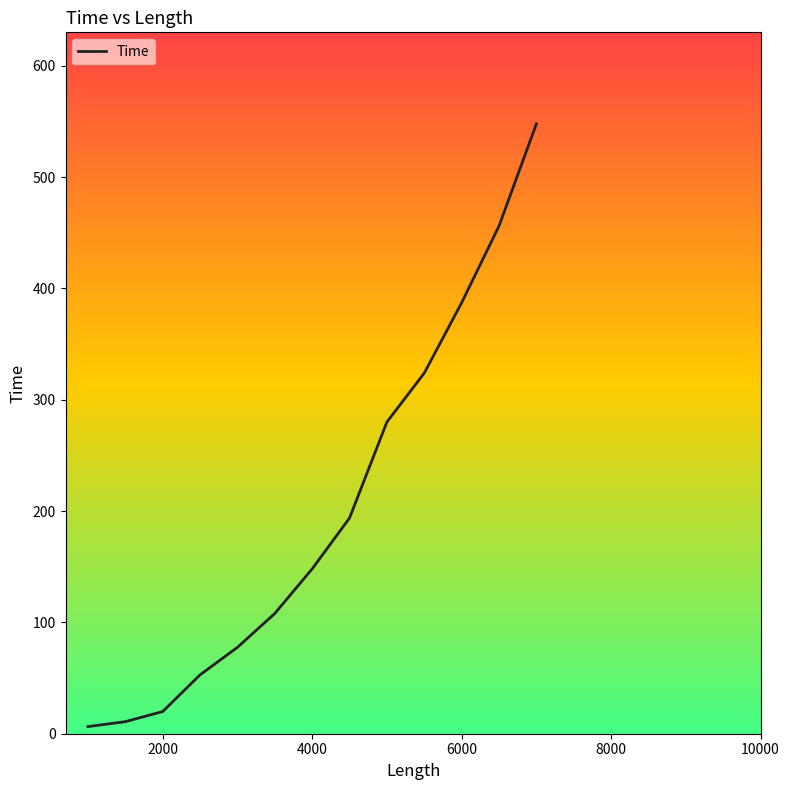

What is the difference between the maximum and minimum values?

541.5